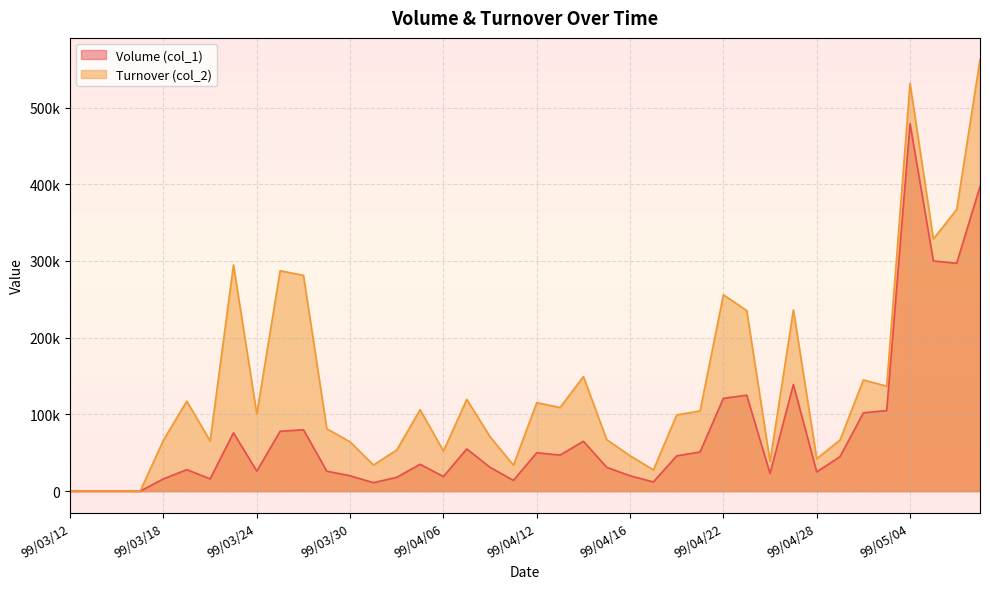

Reading left to right, list all the values displayed in this chart.

Volume (col_1): 0	0	0	0	16000	28000	16000	76000	26000	78000	80000	26000	20000	11000	18000	35000	19000	55000	31000	14000	50000	47000	65000	31000	20000	12000	46000	51000	121000	125000	23000	139000	25000	45000	102000	105000	479000	300000	297000	397000
Turnover (col_2): 0	0	0	0	66560	117260	65340	294900	100470	287250	281280	81340	64200	34030	53690	106200	52290	119600	70840	33840	115310	108990	149300	67110	46240	27680	99390	104490	255950	235340	38420	236150	42300	66700	144950	136800	531340	328660	367080	562620